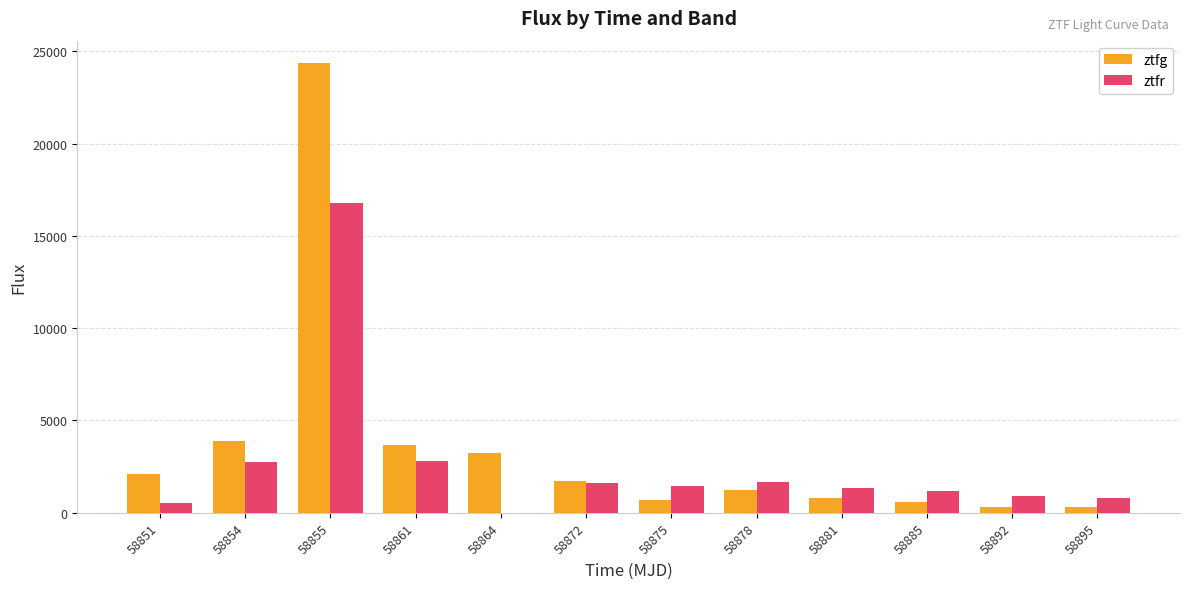

What is the average value of the ztfr series?

2649.6